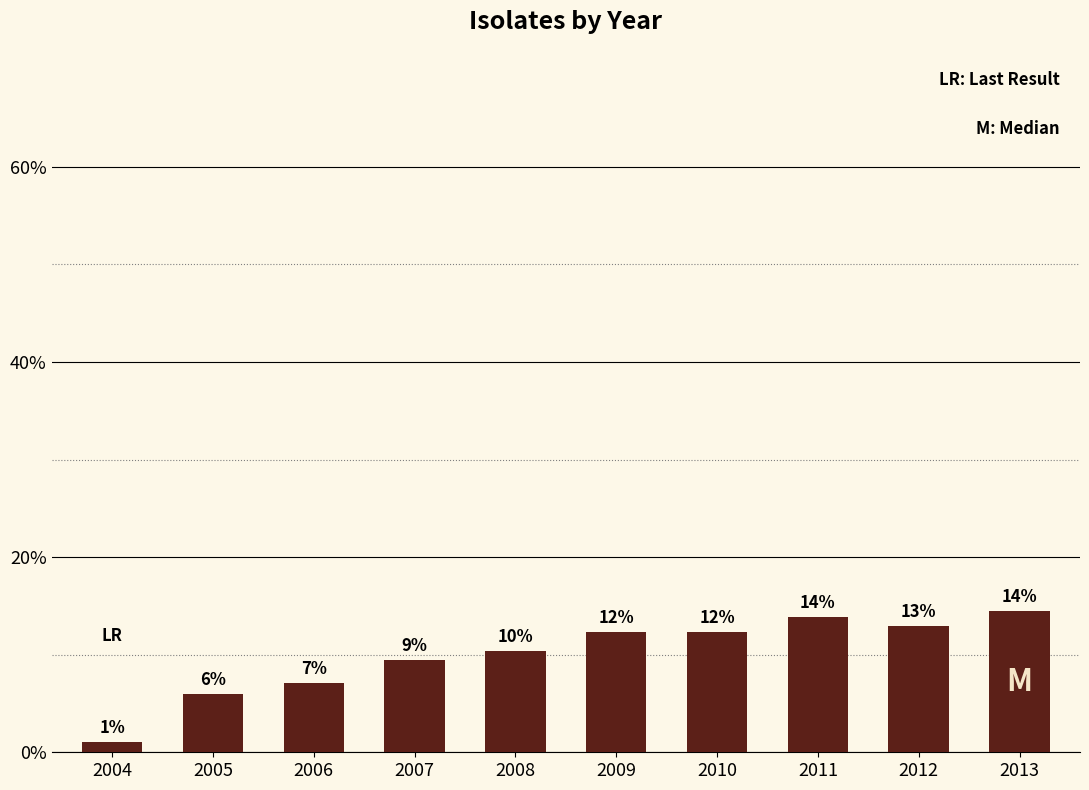

List the labels in order of value, largest first.

2013, 2011, 2012, 2010, 2009, 2008, 2007, 2006, 2005, 2004